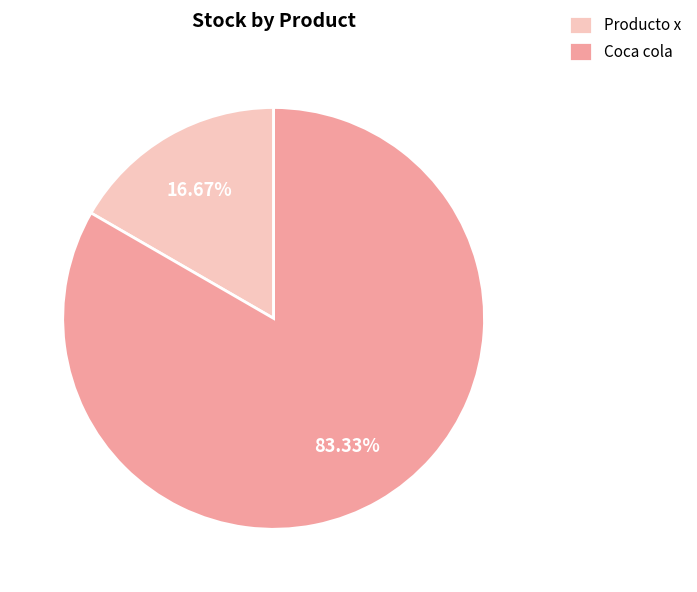

True or false: Coca cola accounts for 83% of the total.

True